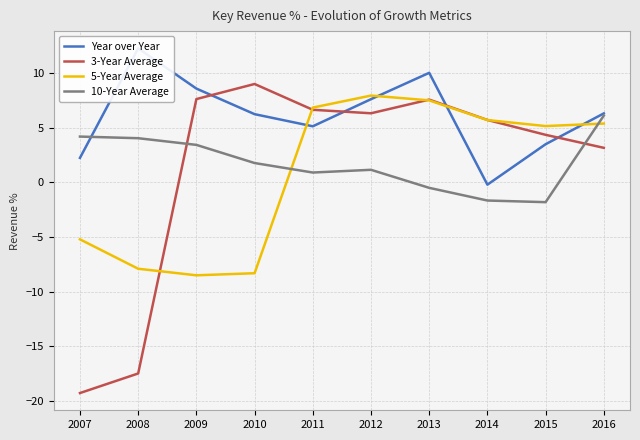

Is this an area chart (filled region under the line)?

No